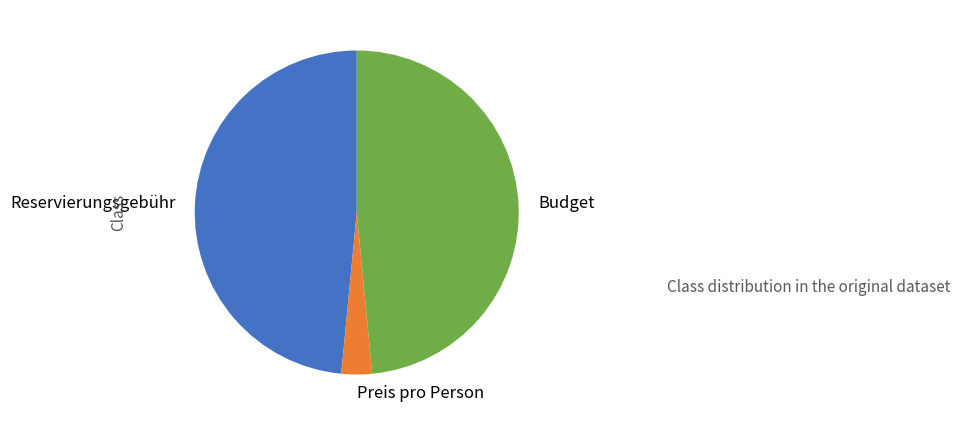

Combined, do Preis pro Person and Budget account for over 50%?

Yes